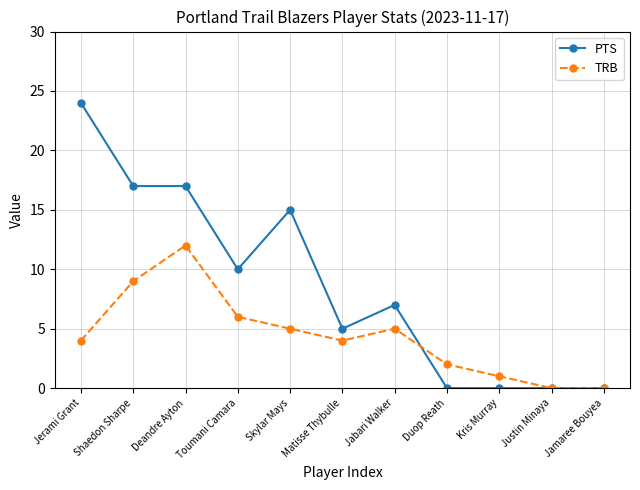

What is the sum of all PTS values?

95